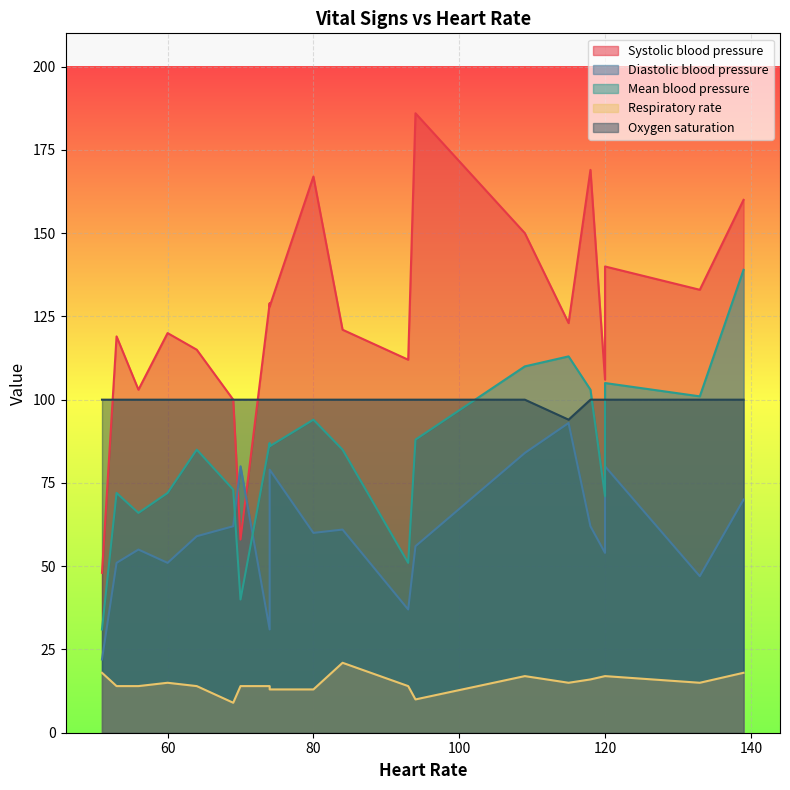

At which label is Diastolic blood pressure closest to 57?

94